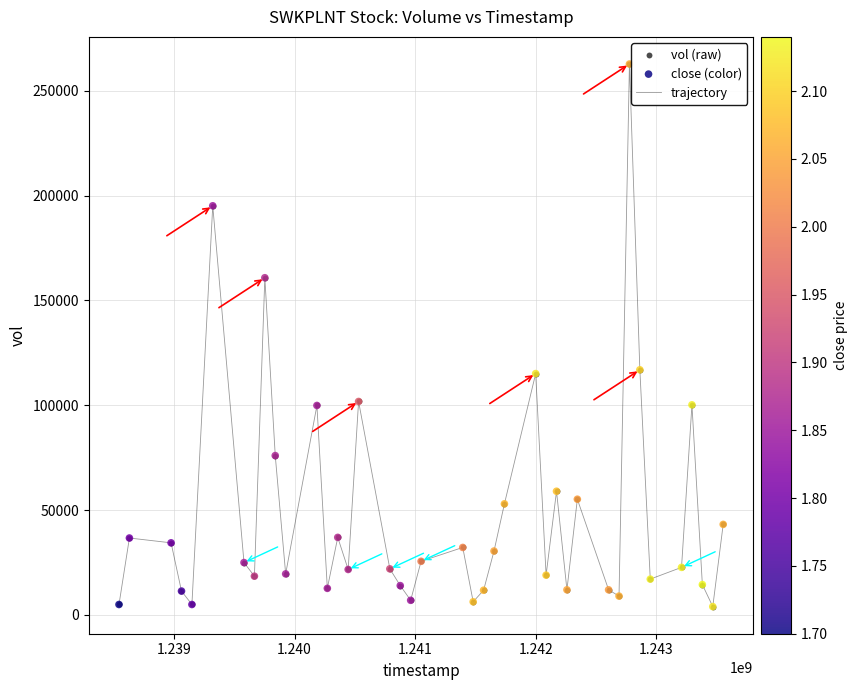

What is the greatest value displayed?

262700